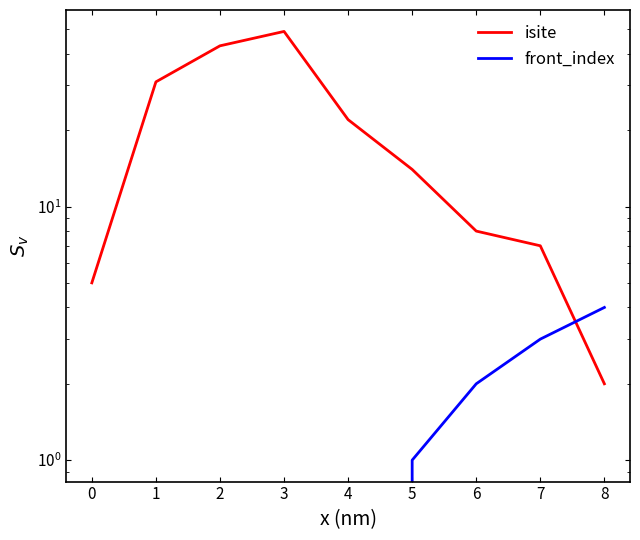

True or false: front_index has a value of 0 at 1.

True